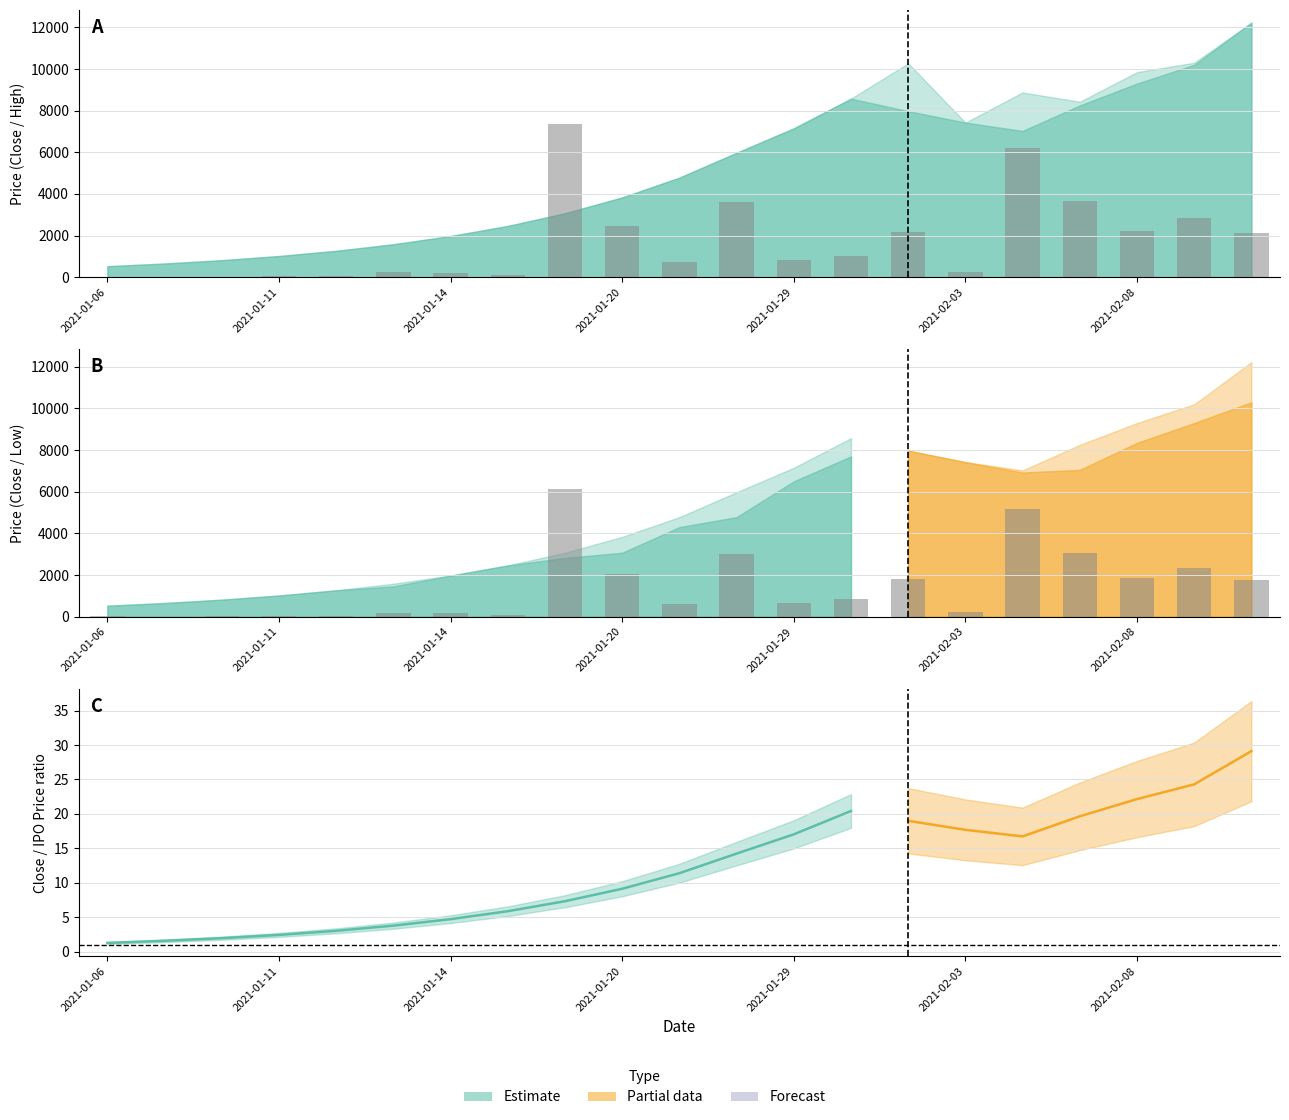

How many bars are there in total?

21